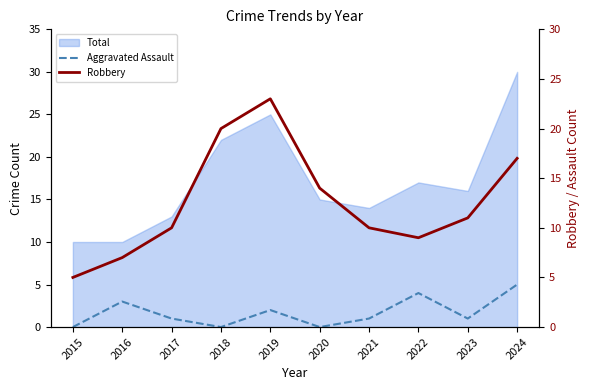

True or false: Aggravated Assault and Robbery intersect in this chart.

False